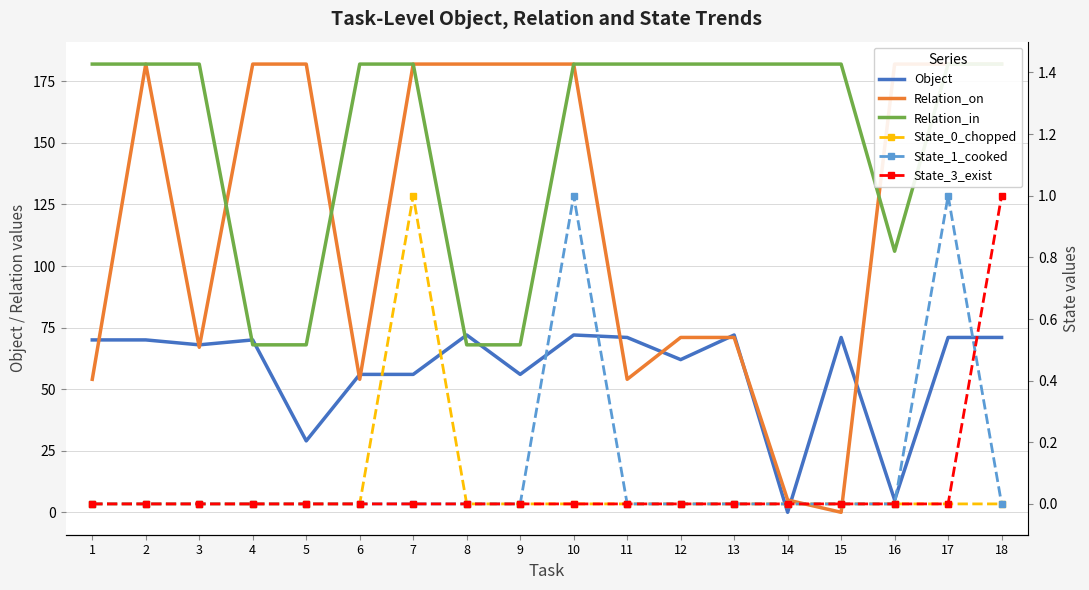

At which category is the sum across all series the highest?

10